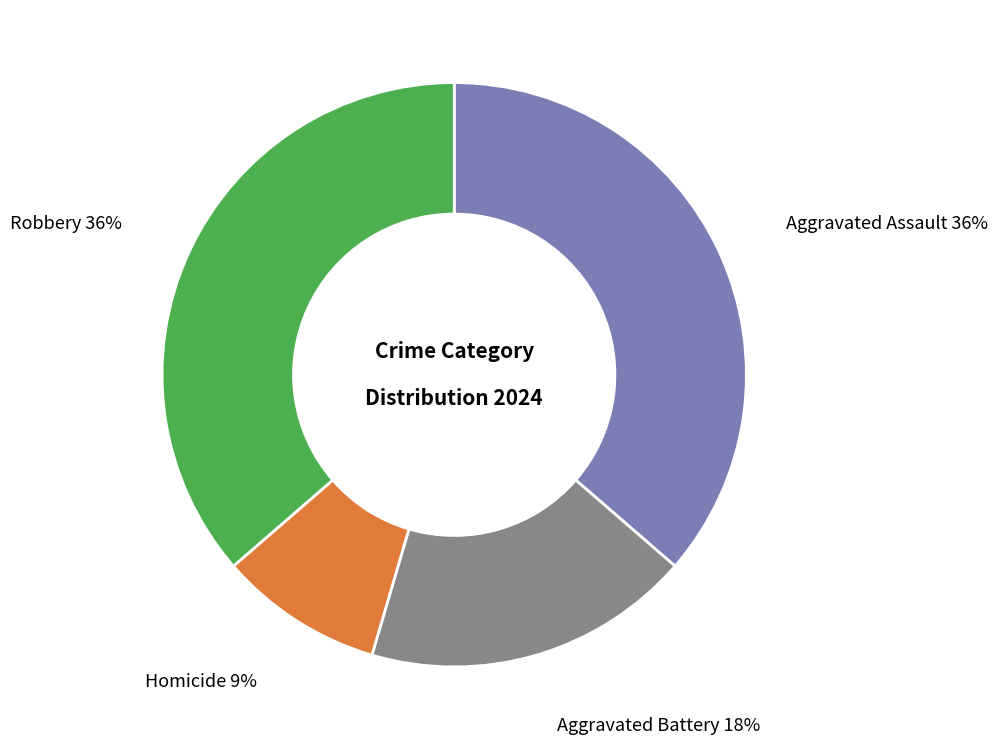

Do Aggravated Assault and Aggravated Battery together represent more than half of the pie?

Yes